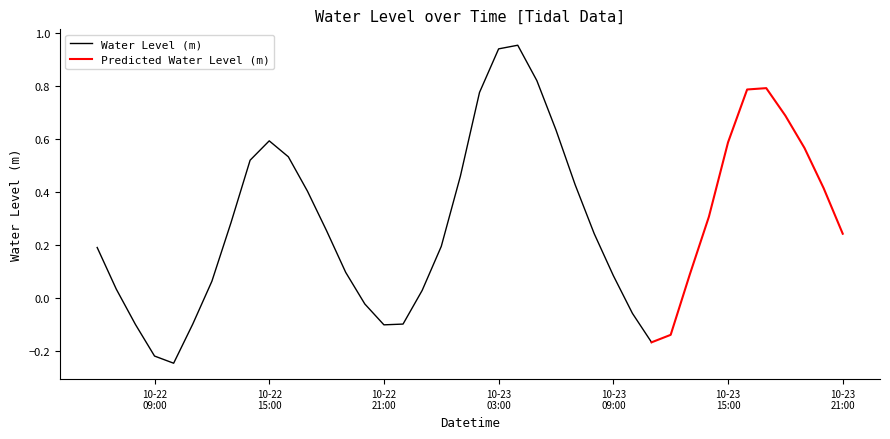

Rank the categories by value from highest to lowest.

2023-10-23 04:00:00, 2023-10-23 03:00:00, 2023-10-23 05:00:00, 2023-10-23 17:00:00, 2023-10-23 16:00:00, 2023-10-23 02:00:00, 2023-10-23 18:00:00, 2023-10-23 06:00:00, 2023-10-22 15:00:00, 2023-10-23 15:00:00, 2023-10-23 19:00:00, 2023-10-22 16:00:00, 2023-10-22 14:00:00, 2023-10-23 01:00:00, 2023-10-23 07:00:00, 2023-10-23 20:00:00, 2023-10-22 17:00:00, 2023-10-23 14:00:00, 2023-10-22 13:00:00, 2023-10-22 18:00:00, 2023-10-23 08:00:00, 2023-10-23 21:00:00, 2023-10-23 00:00:00, 2023-10-22 06:00:00, 2023-10-22 19:00:00, 2023-10-23 13:00:00, 2023-10-23 09:00:00, 2023-10-22 12:00:00, 2023-10-22 07:00:00, 2023-10-22 23:00:00, 2023-10-22 20:00:00, 2023-10-23 10:00:00, 2023-10-22 22:00:00, 2023-10-22 11:00:00, 2023-10-22 08:00:00, 2023-10-22 21:00:00, 2023-10-23 12:00:00, 2023-10-23 11:00:00, 2023-10-22 09:00:00, 2023-10-22 10:00:00